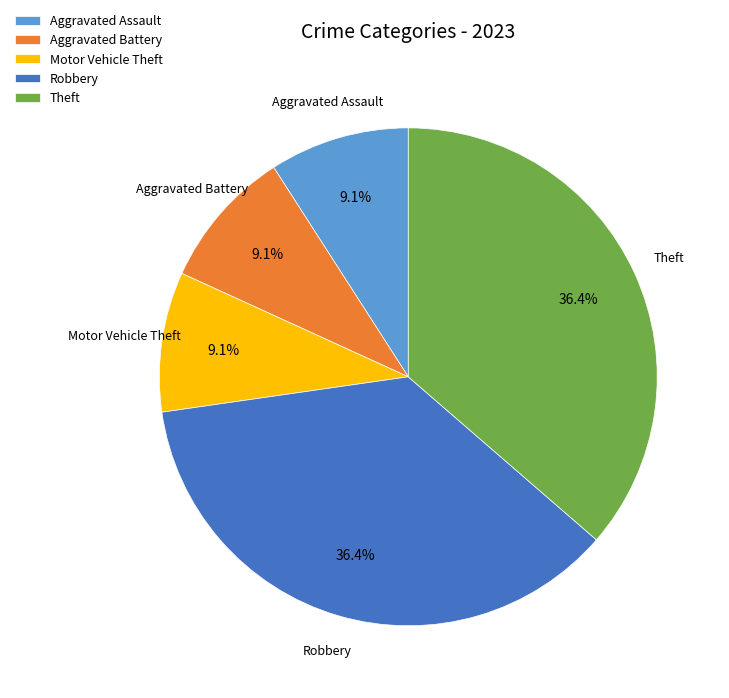

What percentage do Aggravated Assault and Theft together represent?

45.5%